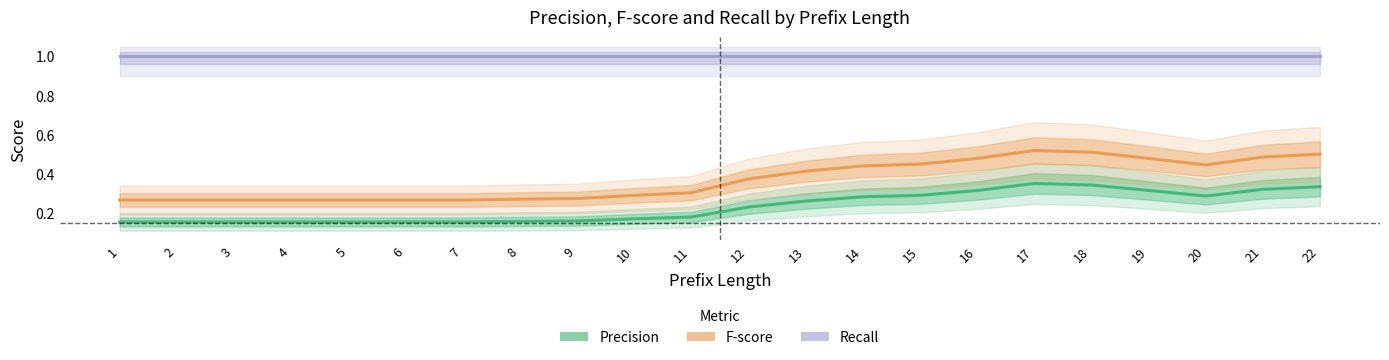

True or false: Recall and Precision intersect in this chart.

False